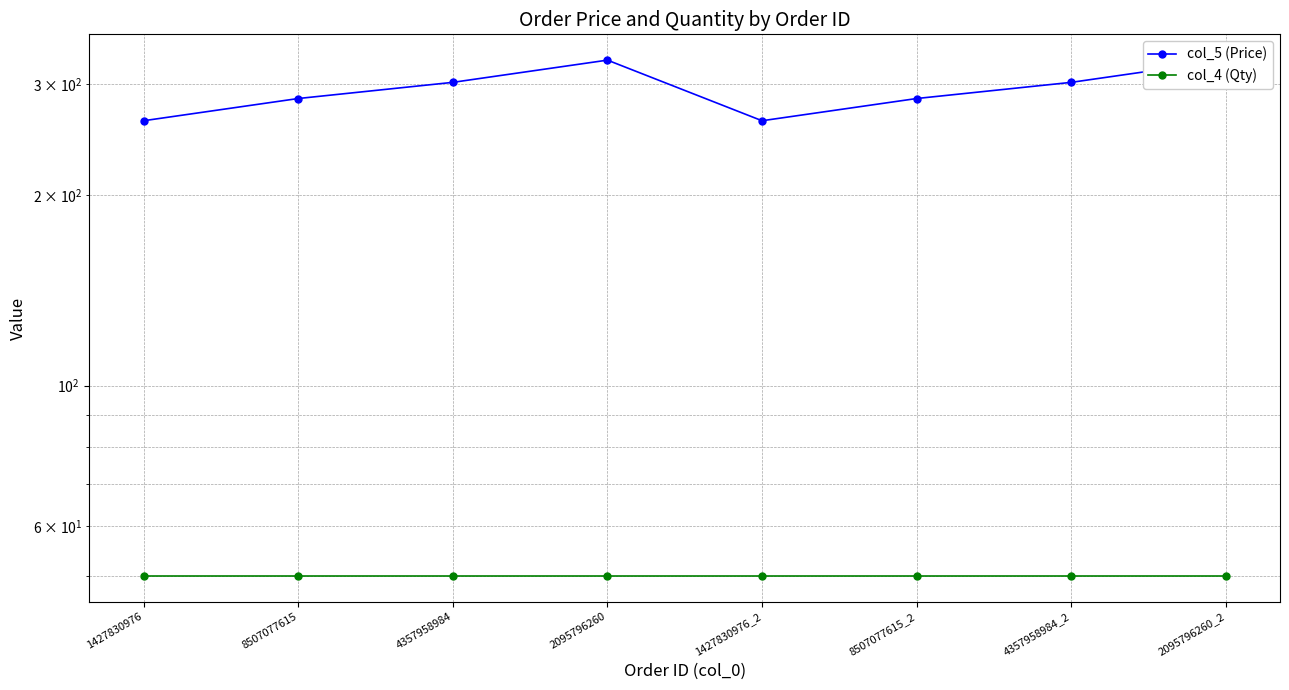

What is the label of the 4th point from the left?

2095796260